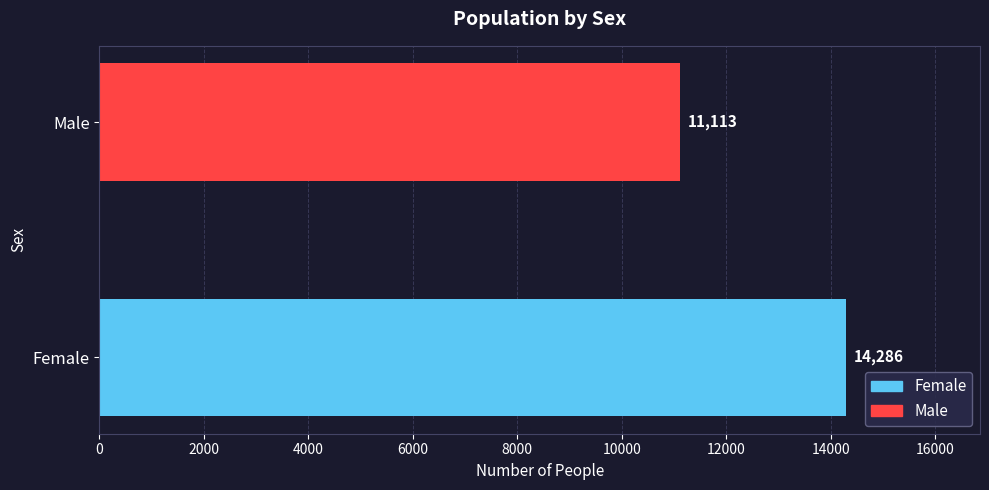

List the series in order of their peak value, lowest first.

Male, Female